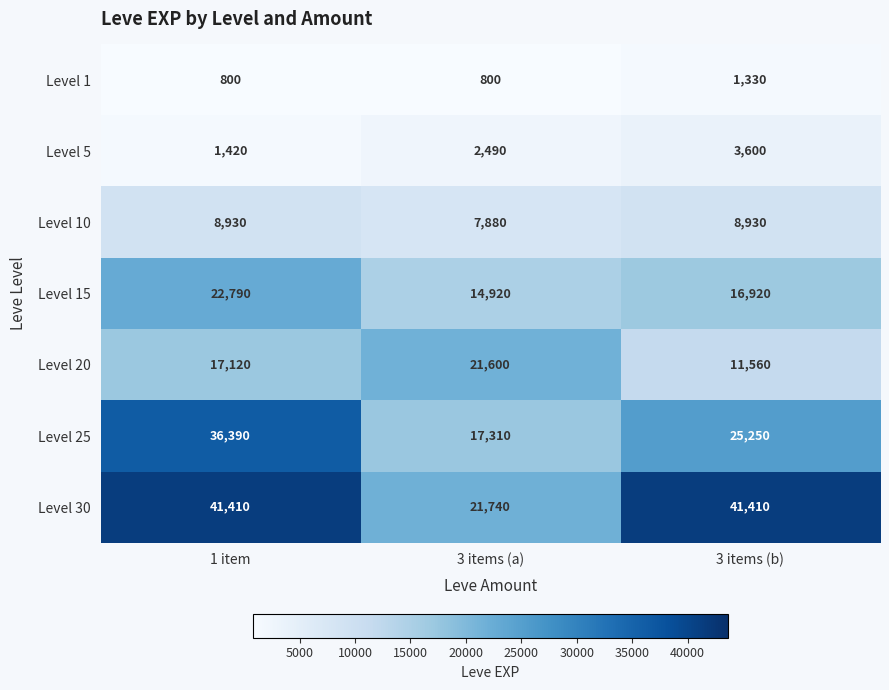

Where is Level 20 nearest to the value 16580?

1 item